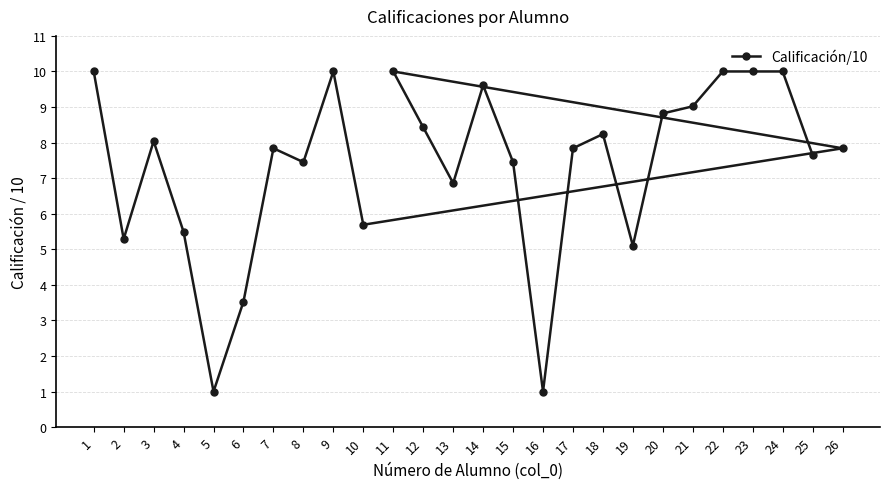

Which has a higher value, 21 or 7?

21